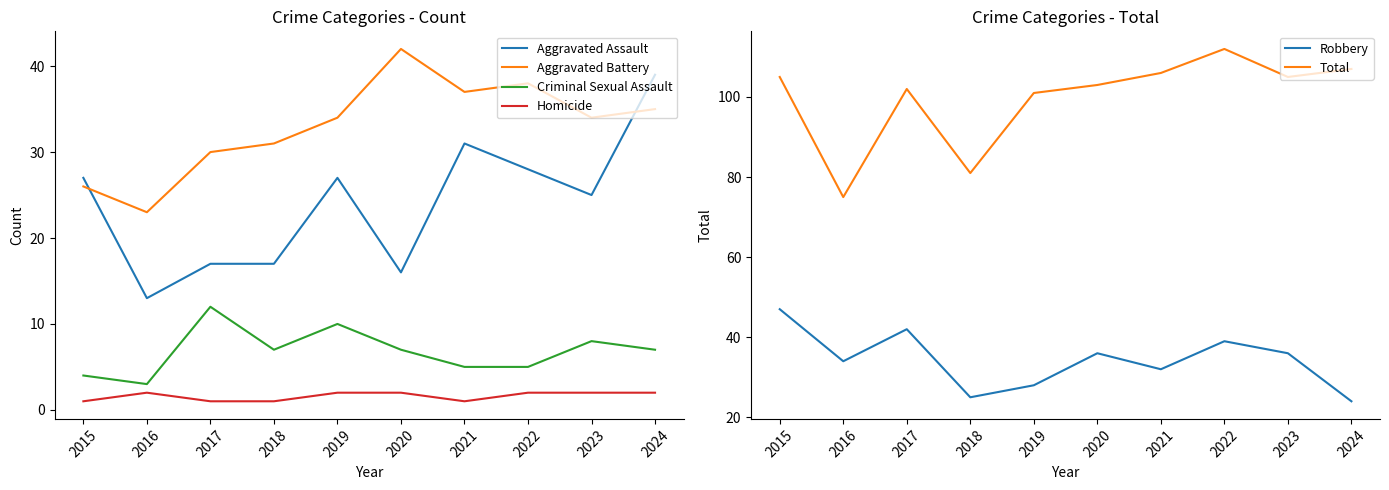

Reading right to left, extract all data points from this chart.

Aggravated Assault: 2024=39	2023=25	2022=28	2021=31	2020=16	2019=27	2018=17	2017=17	2016=13	2015=27
Aggravated Battery: 2024=35	2023=34	2022=38	2021=37	2020=42	2019=34	2018=31	2017=30	2016=23	2015=26
Criminal Sexual Assault: 2024=7	2023=8	2022=5	2021=5	2020=7	2019=10	2018=7	2017=12	2016=3	2015=4
Homicide: 2024=2	2023=2	2022=2	2021=1	2020=2	2019=2	2018=1	2017=1	2016=2	2015=1
Robbery: 2024=24	2023=36	2022=39	2021=32	2020=36	2019=28	2018=25	2017=42	2016=34	2015=47
Total: 2024=107	2023=105	2022=112	2021=106	2020=103	2019=101	2018=81	2017=102	2016=75	2015=105